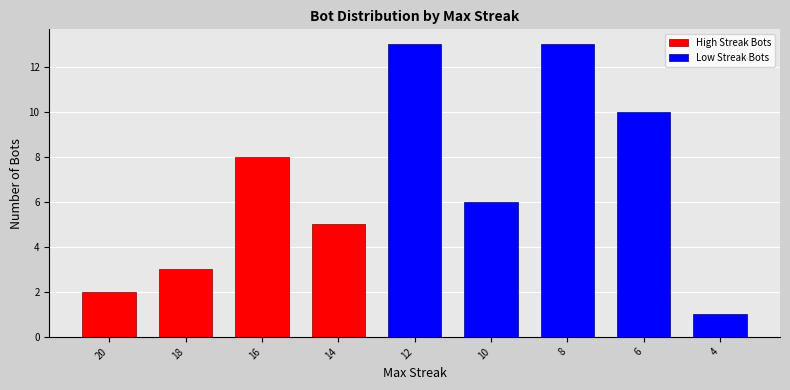

What is the difference between the High Streak Bots values at 14 and 10?

5